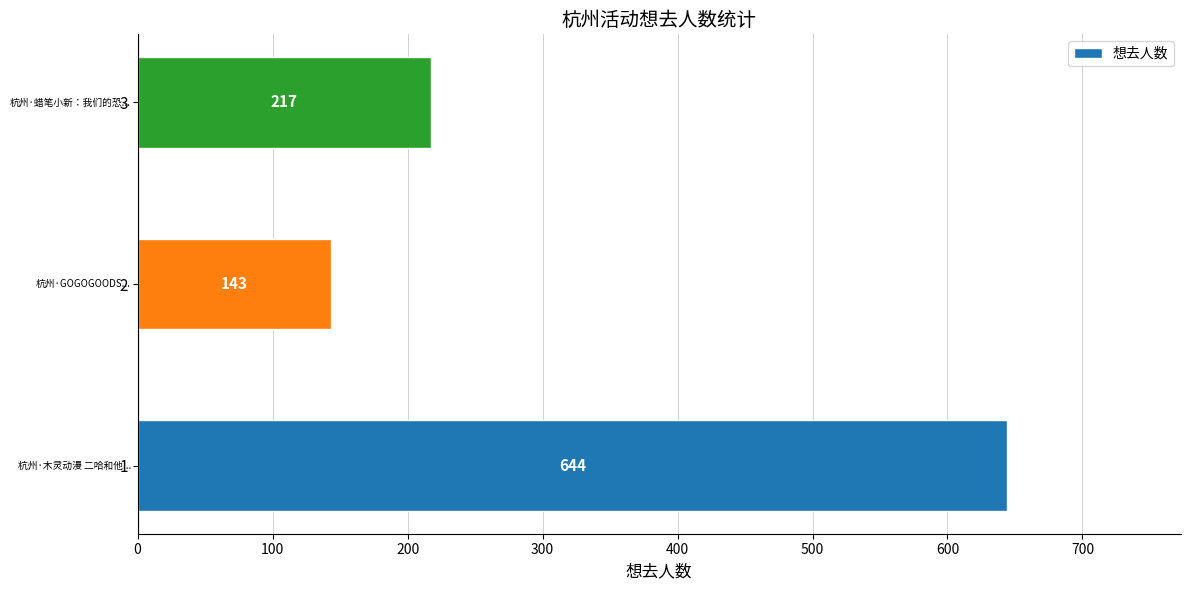

What is the minimum value shown in the chart?

143